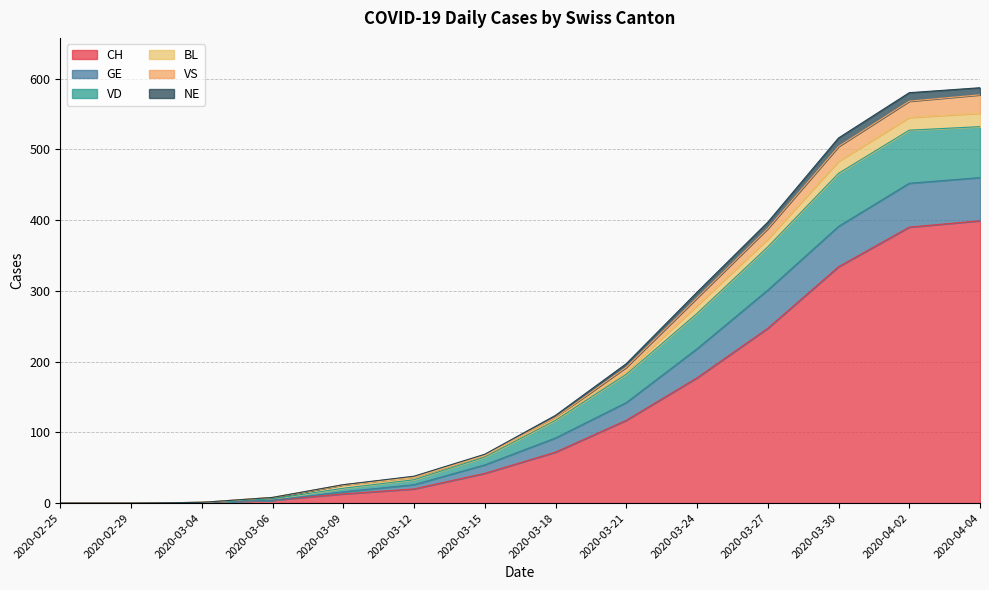

What is the highest value of the CH series?

399